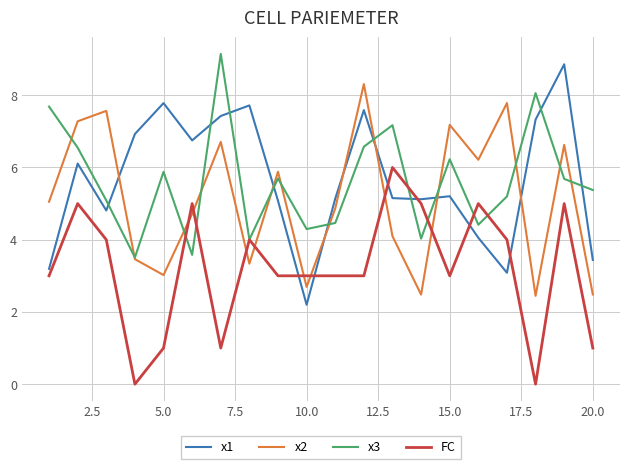

What is the greatest value displayed?

9.1